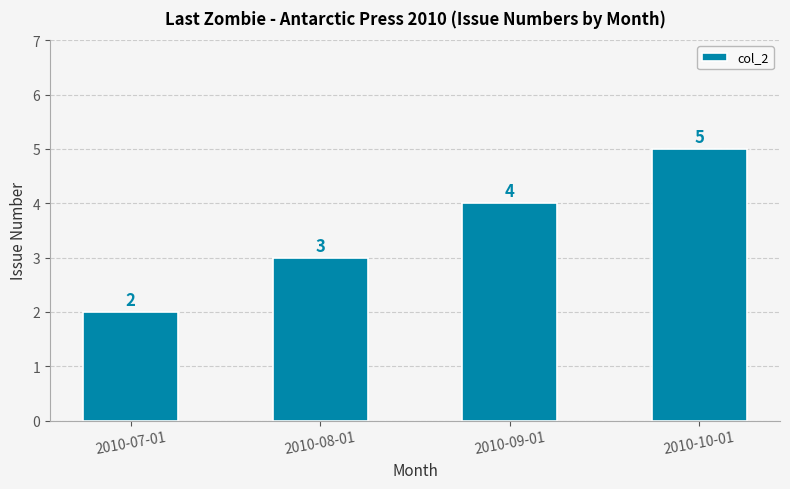

List the labels in order of value, smallest first.

2010-07-01, 2010-08-01, 2010-09-01, 2010-10-01